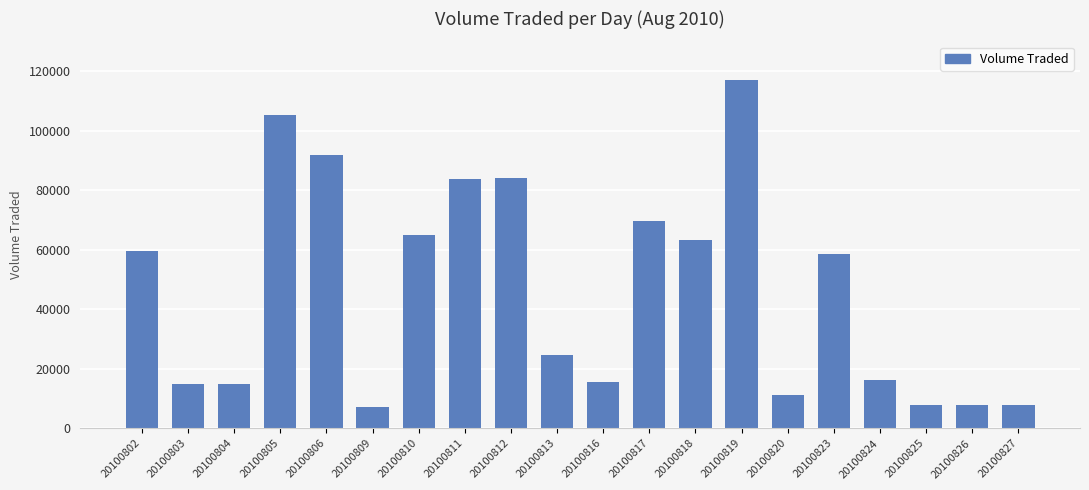

How many bars are there in total?

20